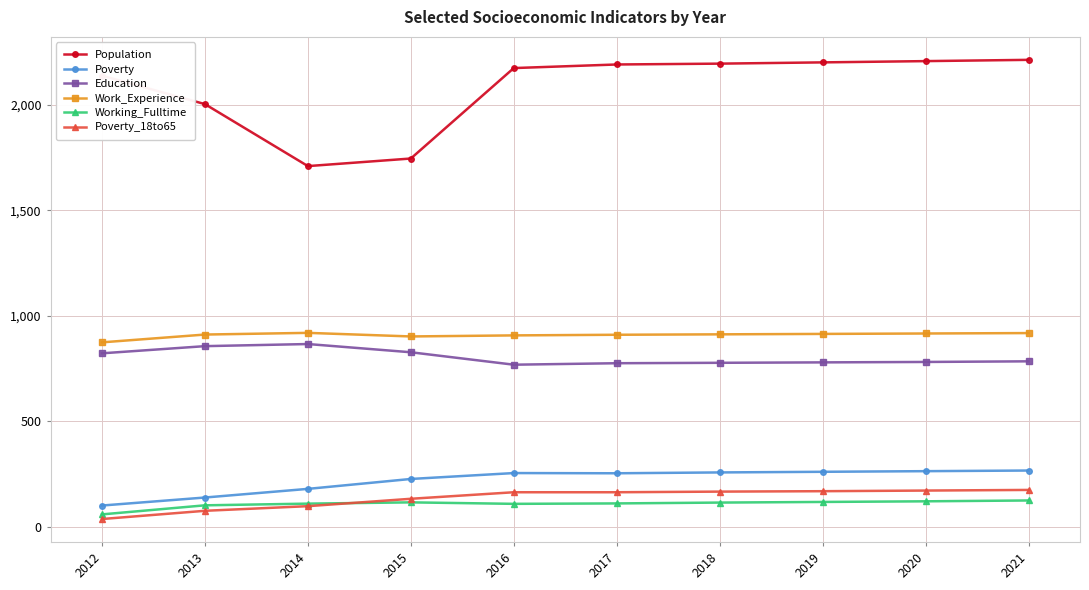

What are all the series names shown in the legend?

Population, Poverty, Education, Work_Experience, Working_Fulltime, Poverty_18to65